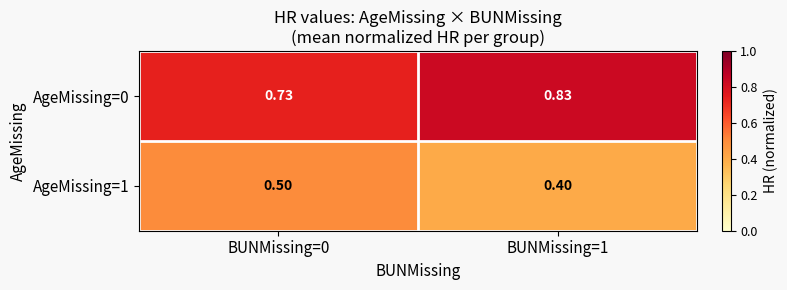

Is the value of AgeMissing=0 at BUNMissing=1 greater than the value of AgeMissing=1 at BUNMissing=1?

Yes